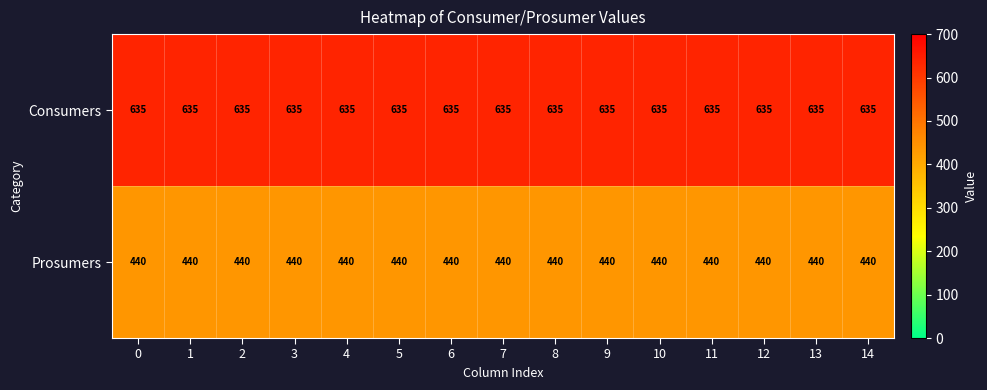

What is the spread (max minus min) of values at 1?

195